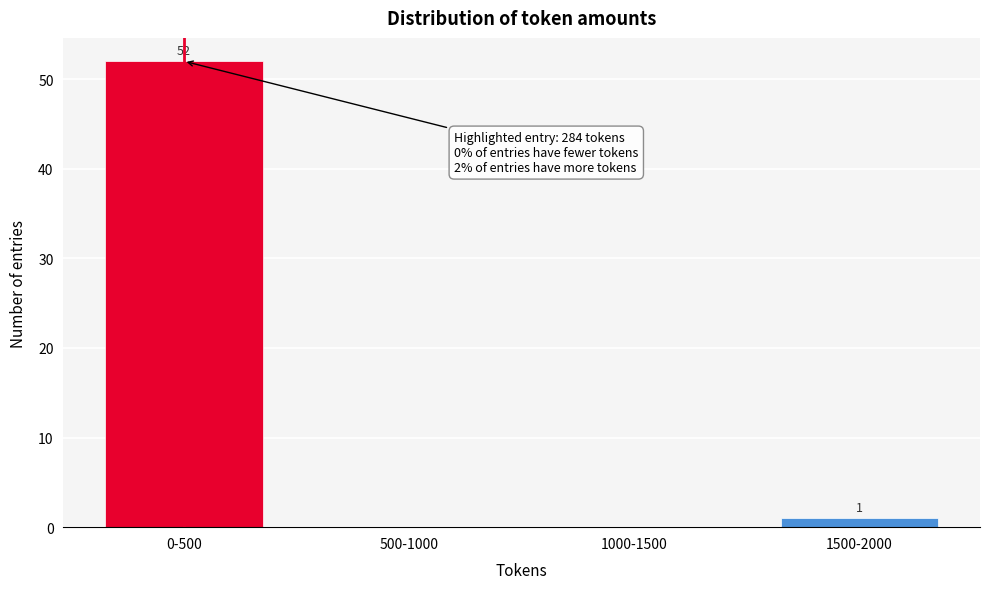

Reading left to right, extract all data points from this chart.

0-500=52	500-1000=0	1000-1500=0	1500-2000=1